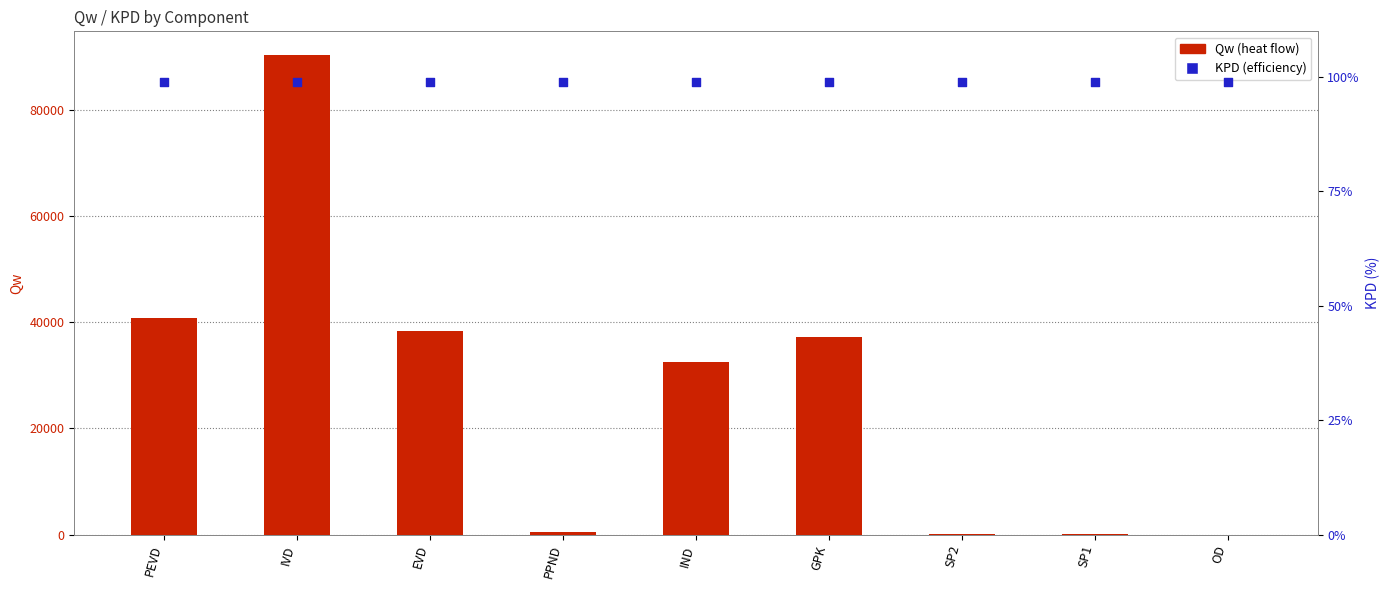

Which series contains the lowest Y value?

Qw